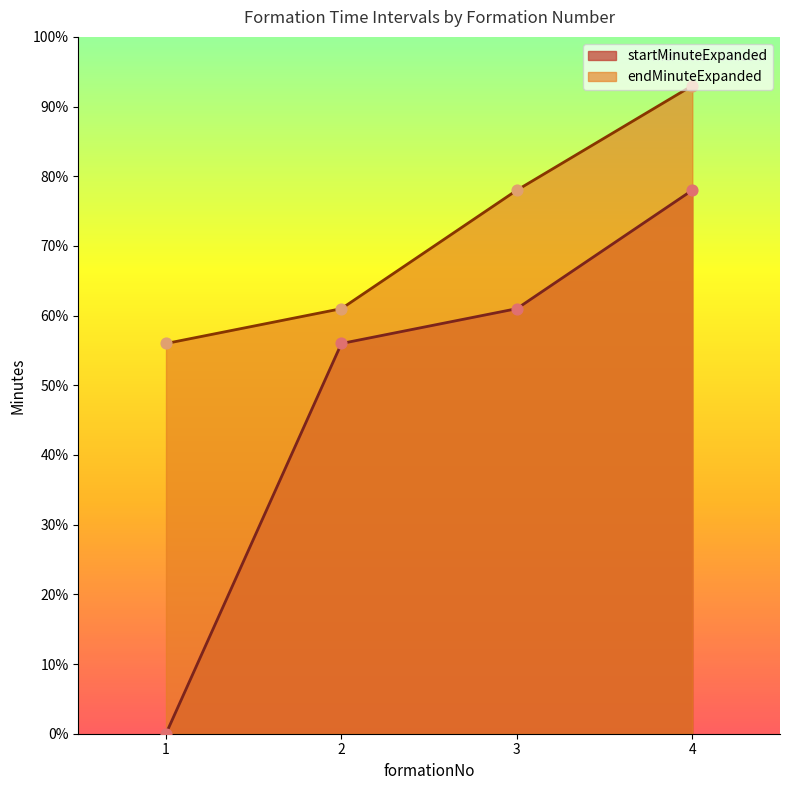

Is the value of endMinuteExpanded at 1 greater than the value of startMinuteExpanded at 1?

Yes